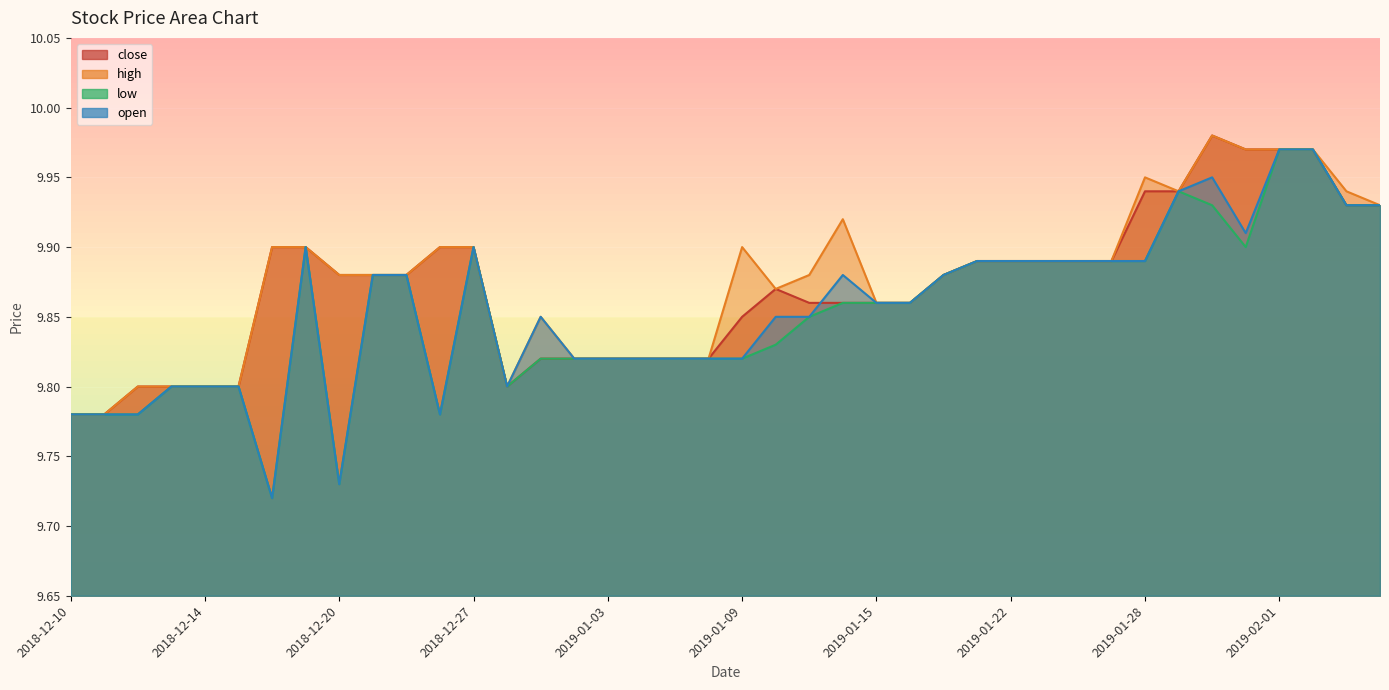

What position from the right is 2018-12-12?

38